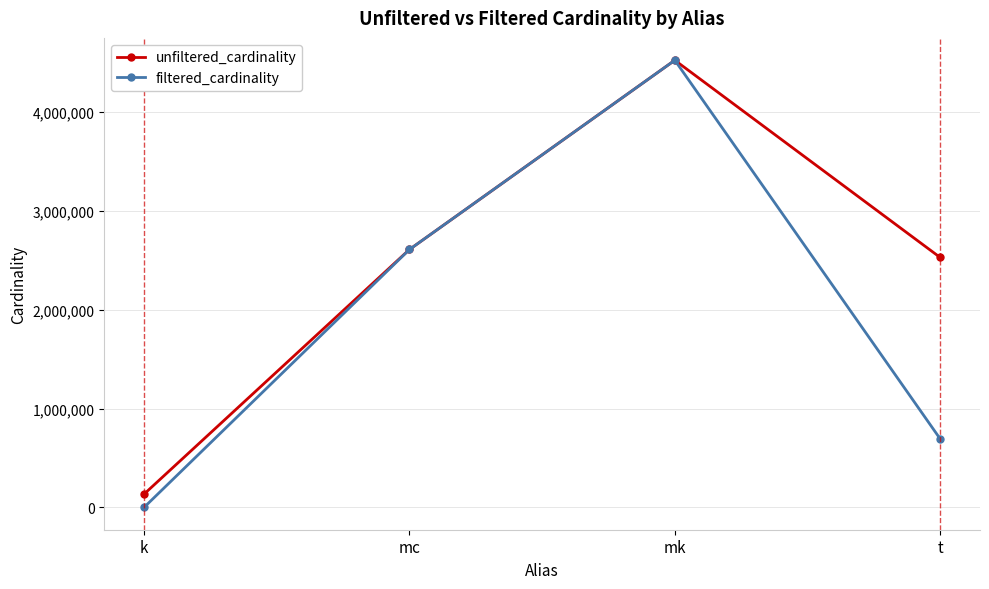

True or false: filtered_cardinality has more than 0 interior local peaks.

True